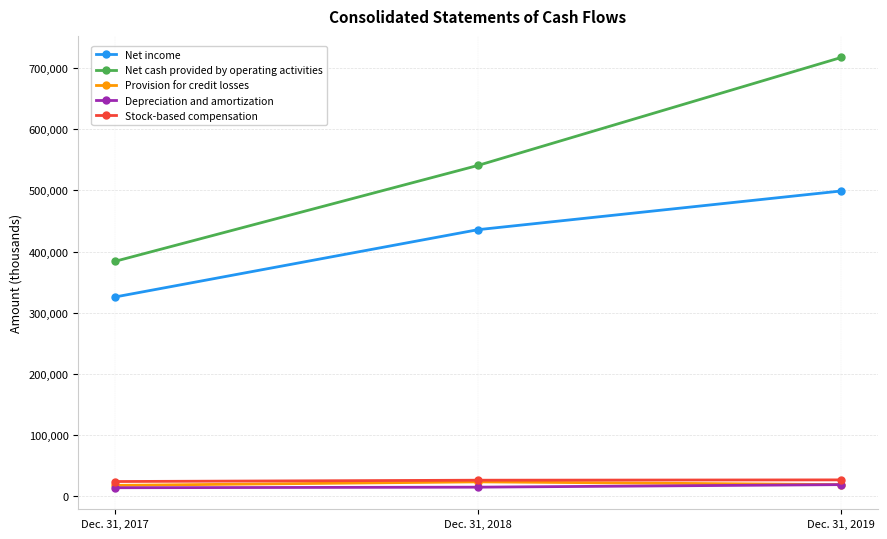

What is the maximum value for Net cash provided by operating activities?

717772